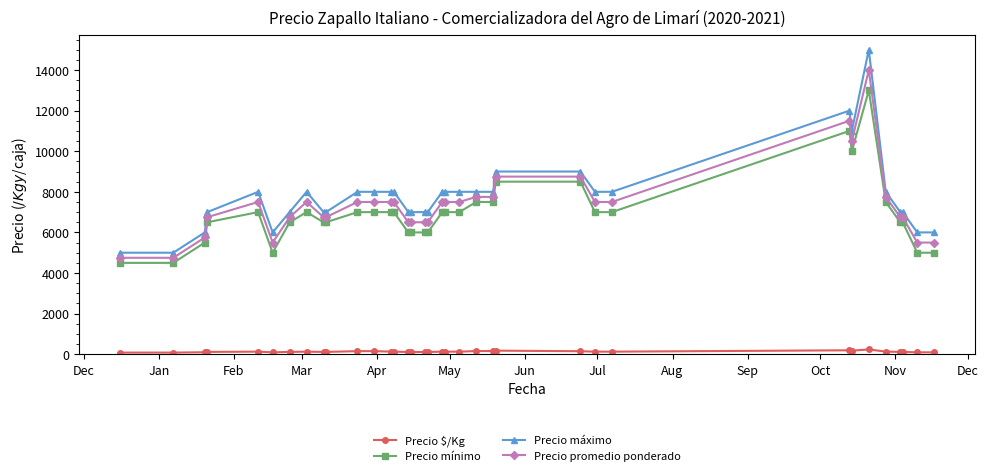

Rank the series by their maximum value, from highest to lowest.

Precio máximo, Precio promedio ponderado, Precio mínimo, Precio $/Kg